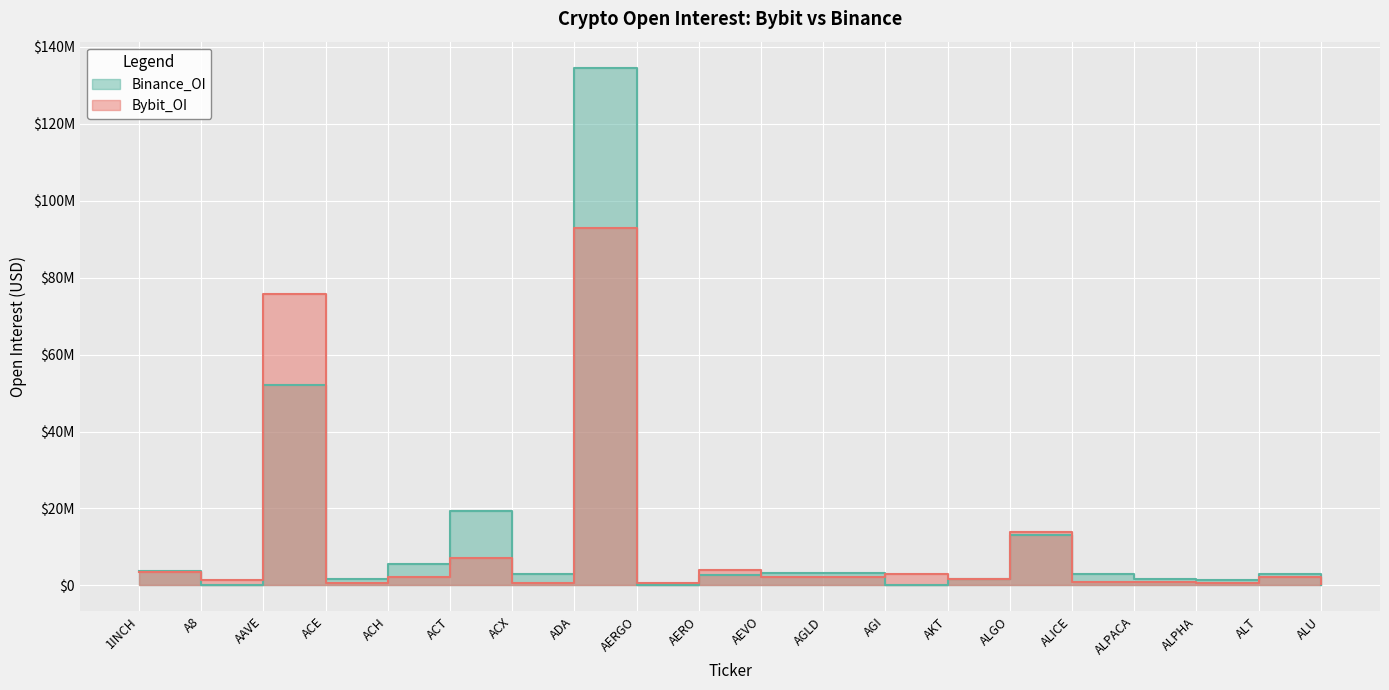

How many lines are shown in the chart?

2